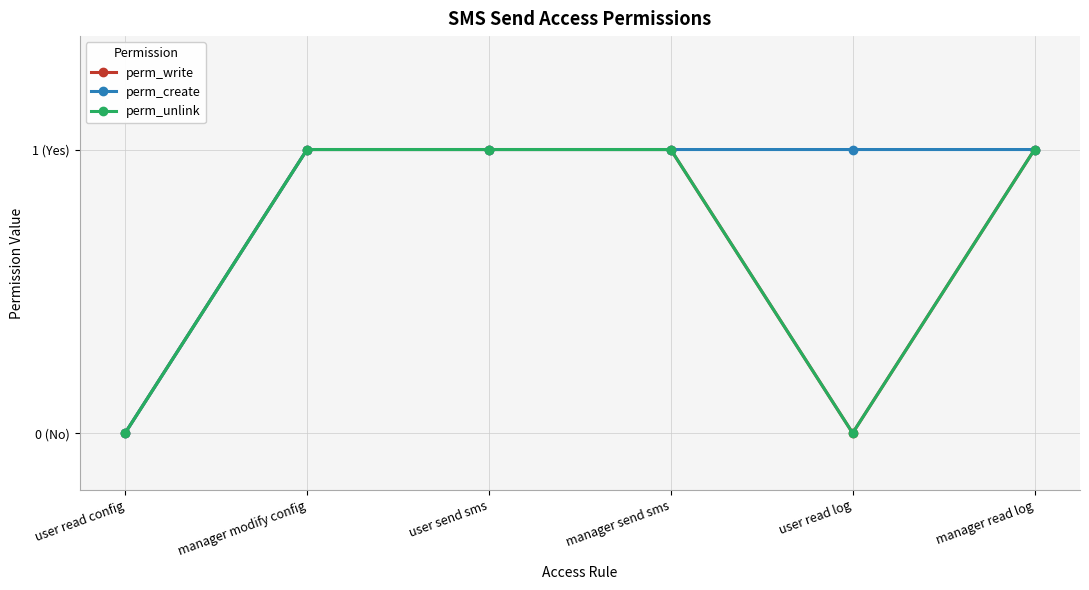

What is the difference between the maximum and minimum values in the perm_unlink series?

1